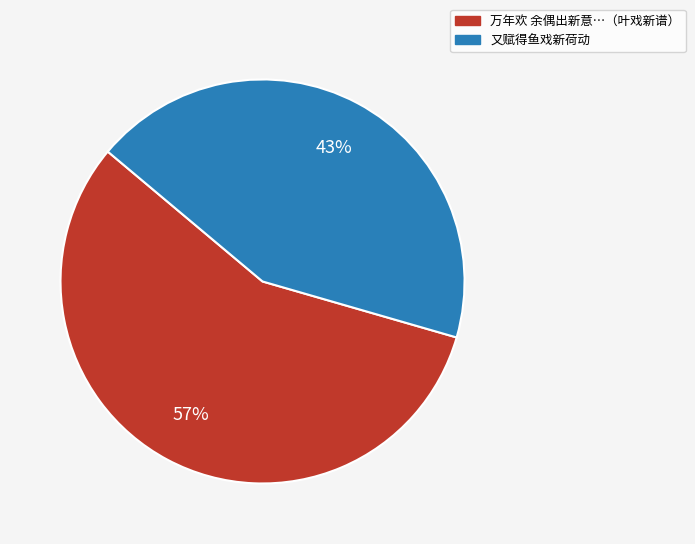

The 又赋得鱼戏新荷动 slice represents 35% of the pie. True or false?

False